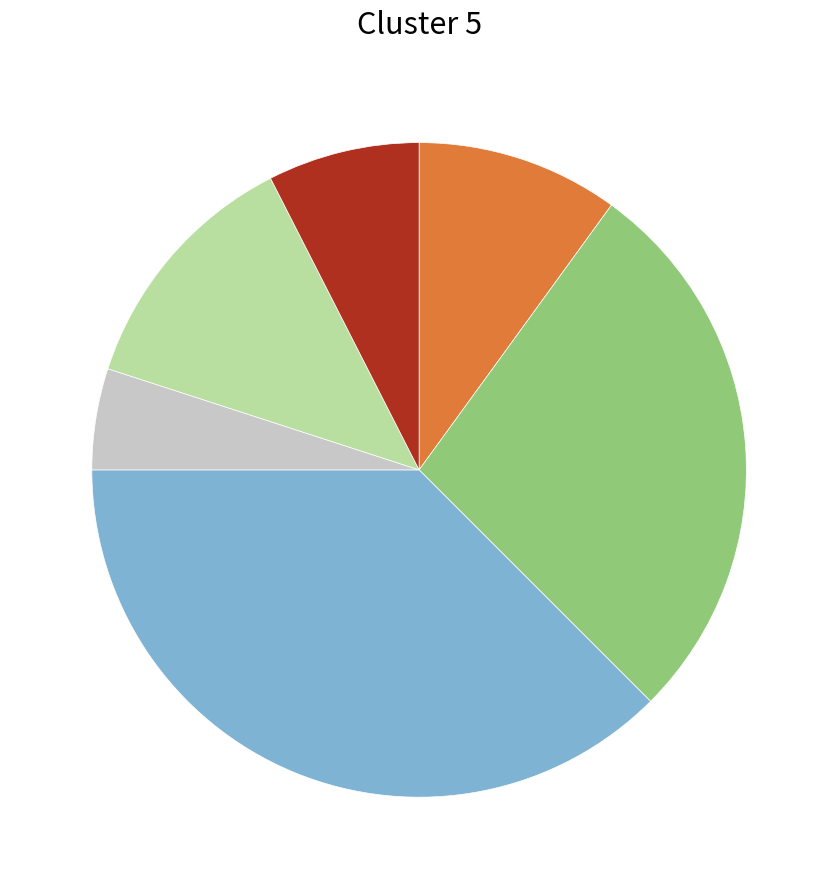

Is there any slice that represents more than half of the pie?

No